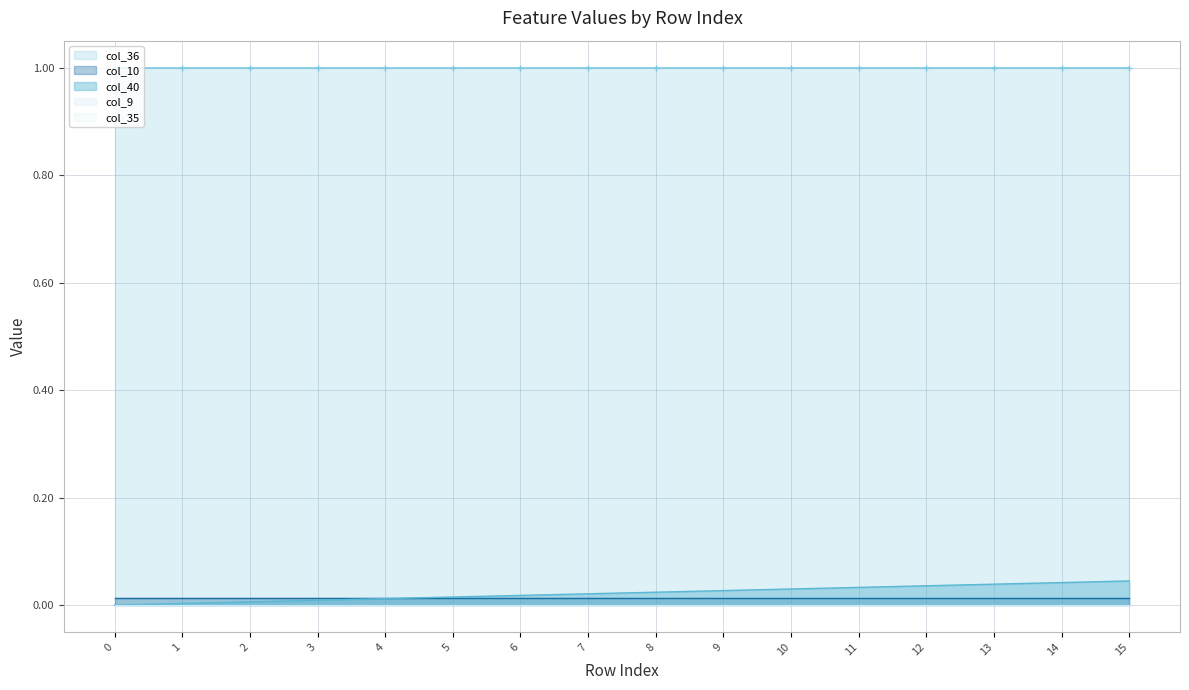

Reading left to right, extract all data points from this chart.

col_40: 0.0	0.0	0.0	0.0	0.0	0.0	0.0	0.0	0.0	0.0	0.0	0.0	0.0	0.0	0.0	0.0
col_9: 0.0	0.0	0.0	0.0	0.0	0.0	0.0	0.0	0.0	0.0	0.0	0.0	0.0	0.0	0.0	0.0
col_10: 0.0	0.0	0.0	0.0	0.0	0.0	0.0	0.0	0.0	0.0	0.0	0.0	0.0	0.0	0.0	0.0
col_35: 0.0	0.0	0.0	0.0	0.0	0.0	0.0	0.0	0.0	0.0	0.0	0.0	0.0	0.0	0.0	0.0
col_36: 1.0	1.0	1.0	1.0	1.0	1.0	1.0	1.0	1.0	1.0	1.0	1.0	1.0	1.0	1.0	1.0